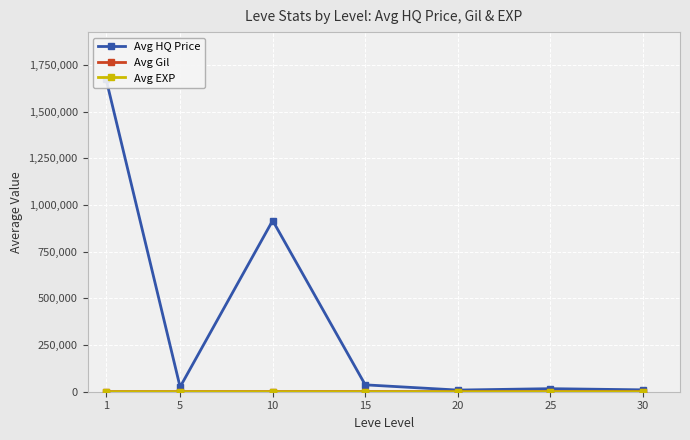

At which category does Avg HQ Price reach its first local valley?

5